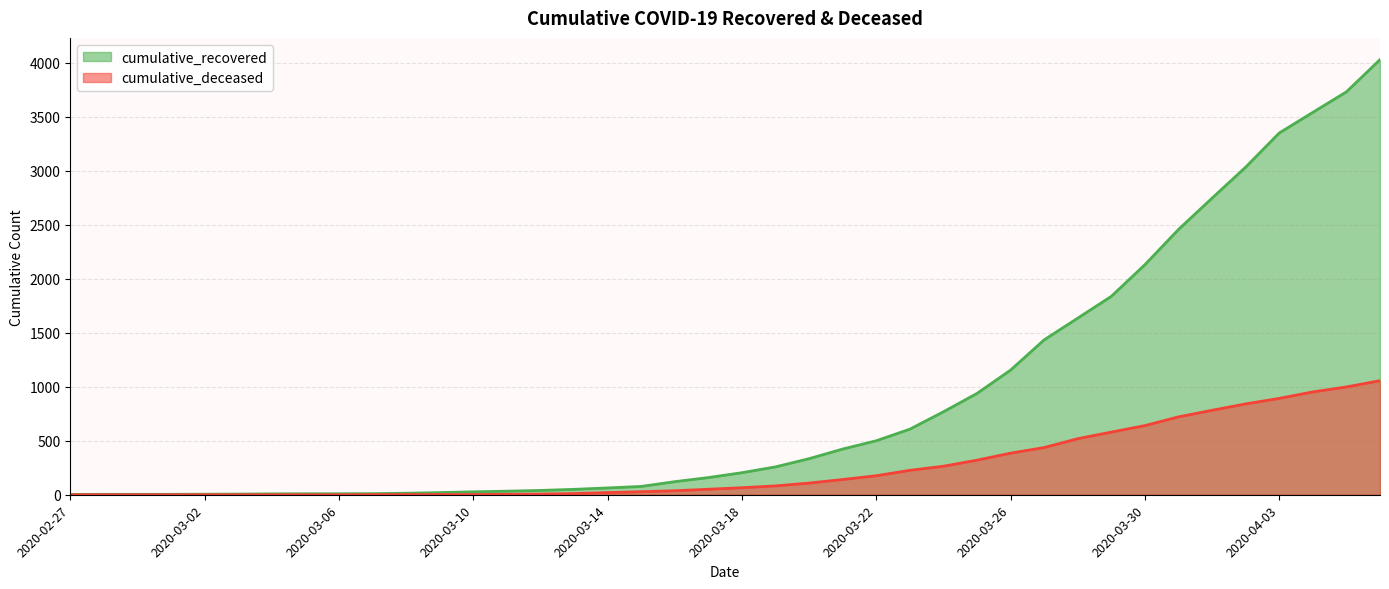

Rank the series by their average value, from highest to lowest.

cumulative_recovered, cumulative_deceased